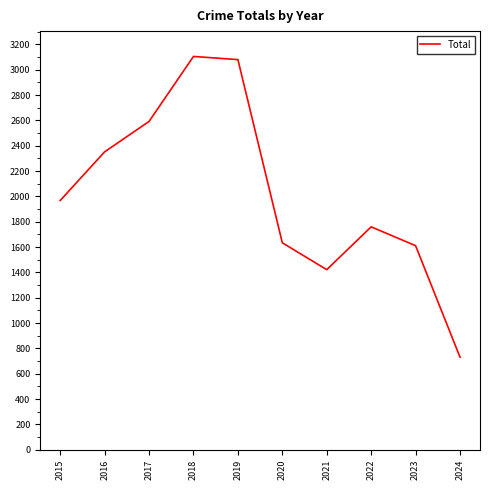

Reading right to left, list all the values displayed in this chart.

2024=731	2023=1611	2022=1760	2021=1422	2020=1634	2019=3080	2018=3105	2017=2592	2016=2352	2015=1968